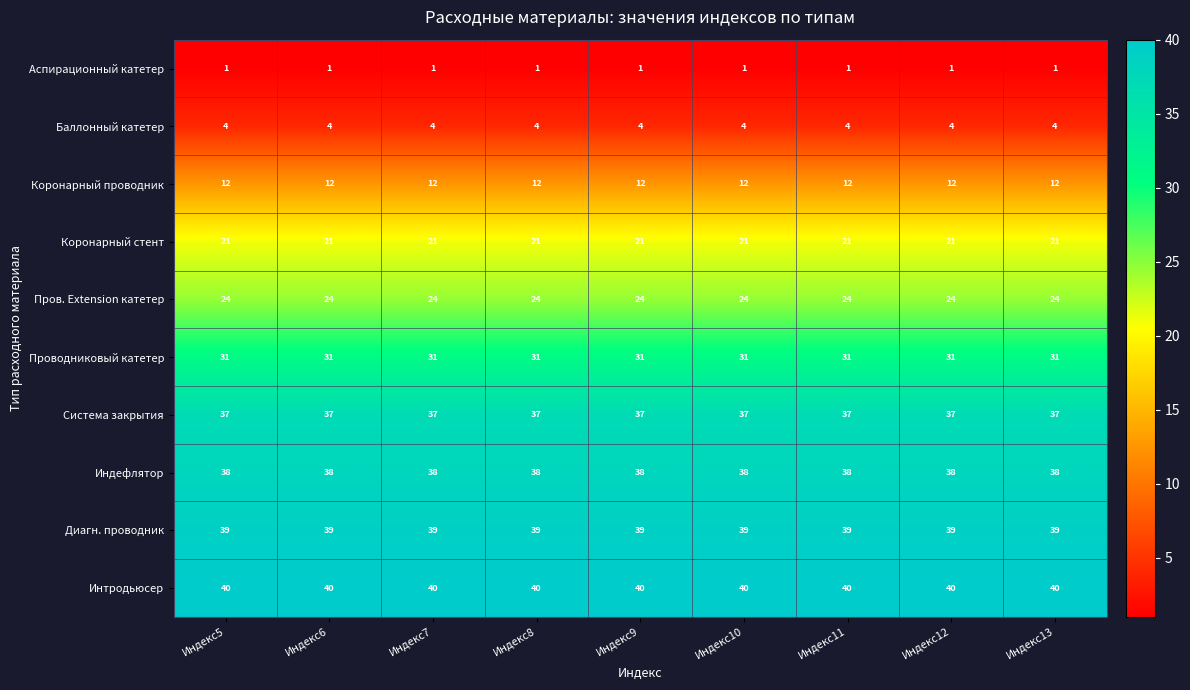

What is the difference between the highest and lowest values at Индекс11?

39